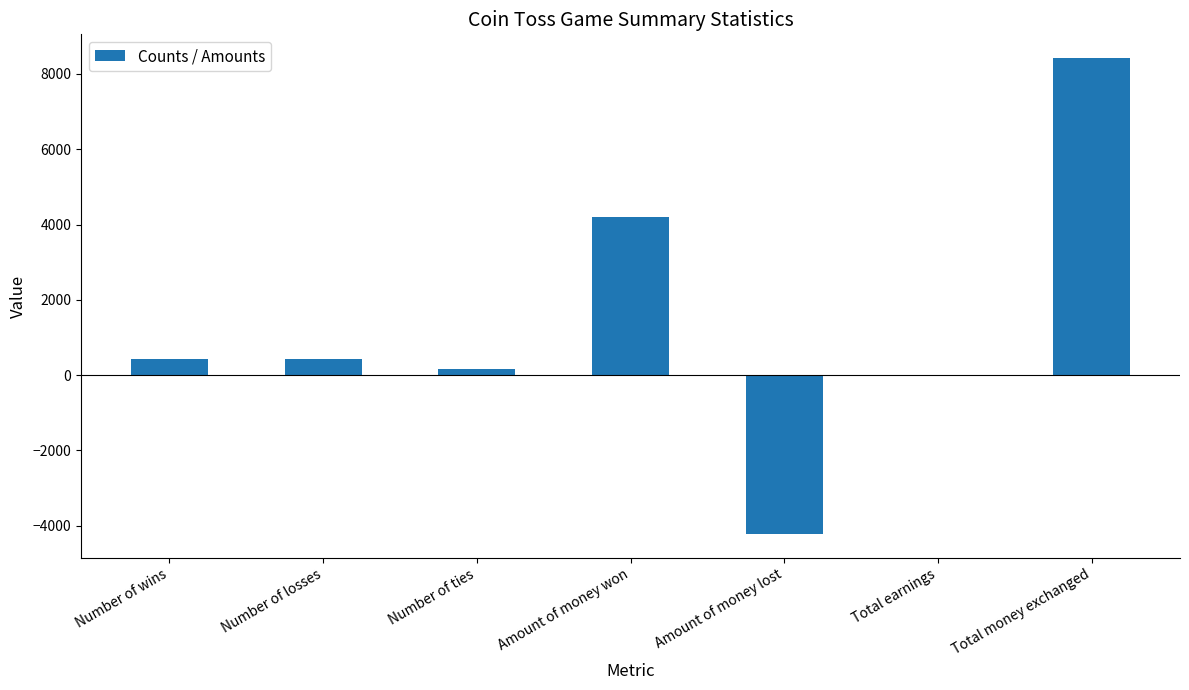

Is it true that the value at Amount of money won is 4200?

True